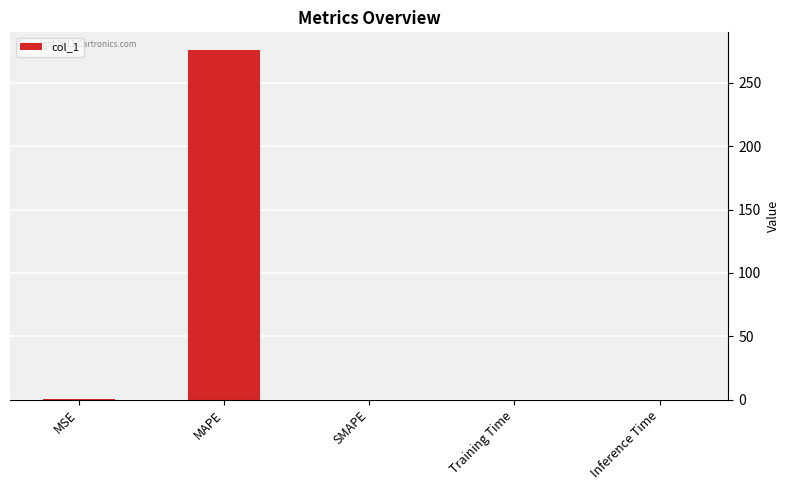

What is the maximum value shown in the chart?

276.1